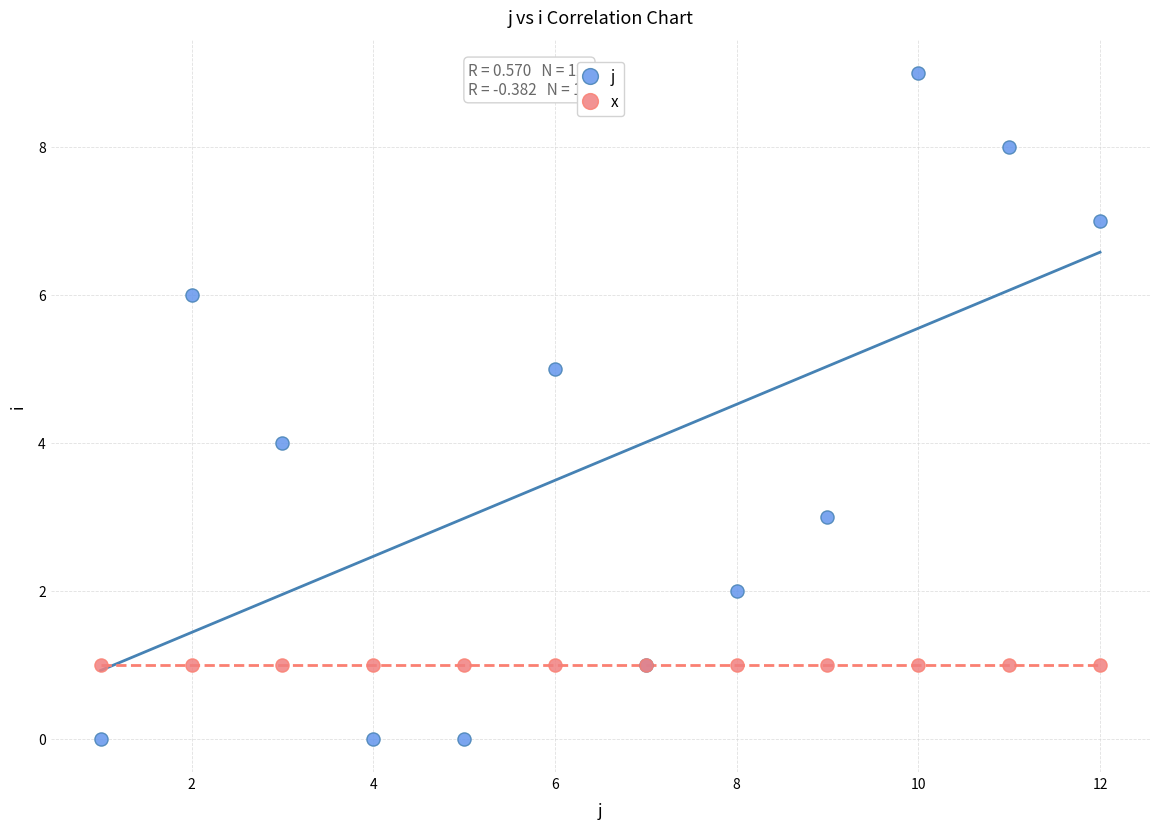

Which series has the widest spread of Y values?

j